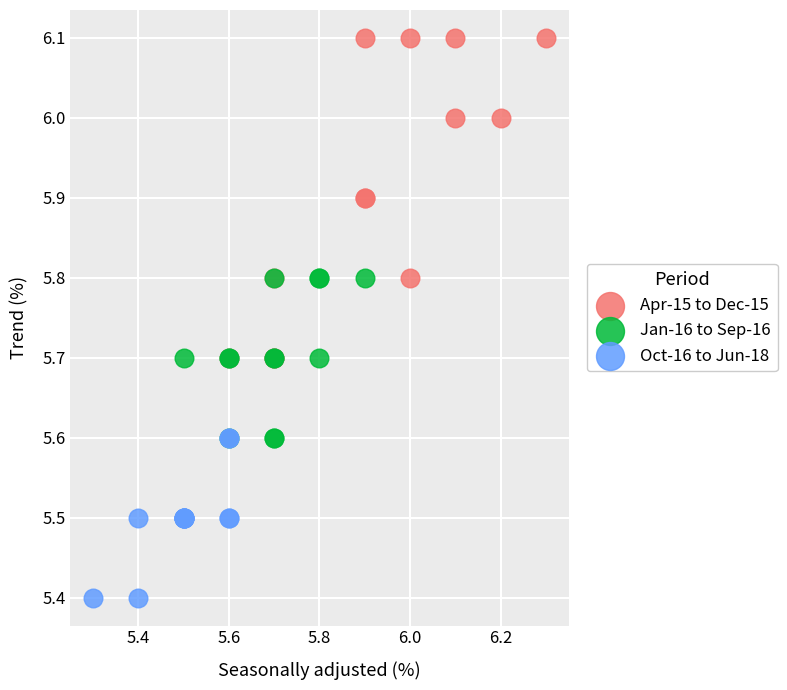

What are all the series names shown in the legend?

Apr-15 to Dec-15, Jan-16 to Sep-16, Oct-16 to Jun-18